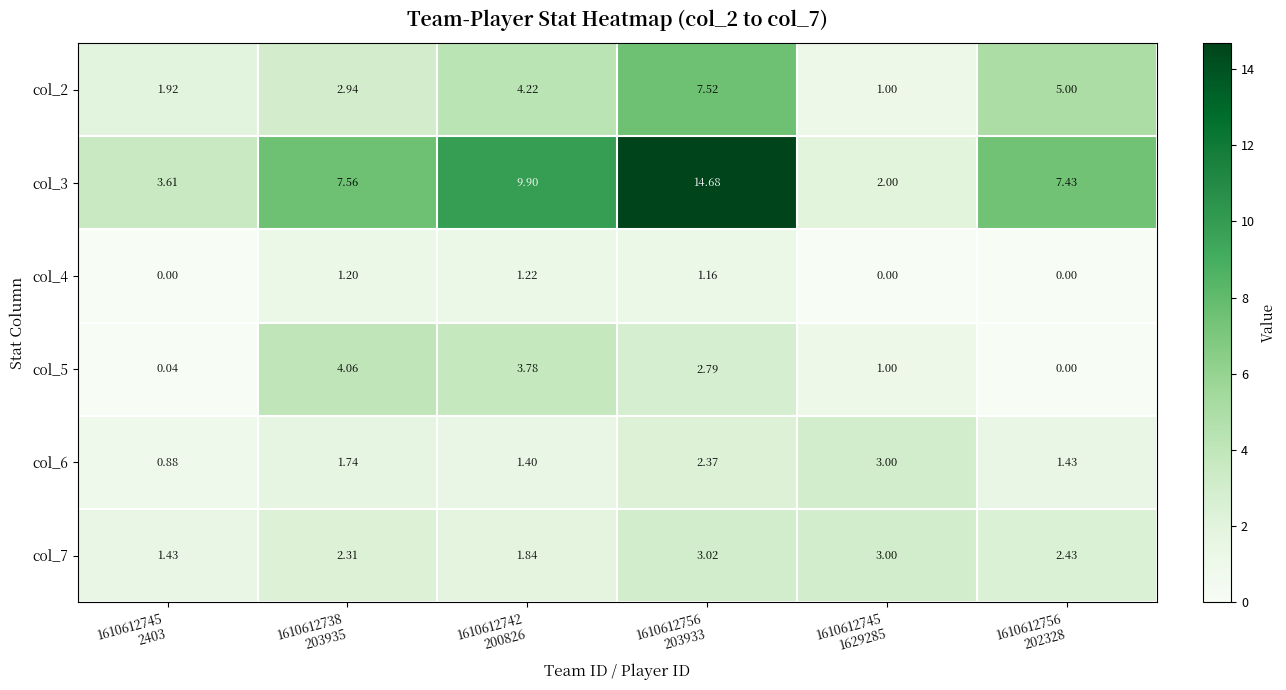

List the series in order of their peak value, highest first.

col_3, col_2, col_5, col_7, col_6, col_4